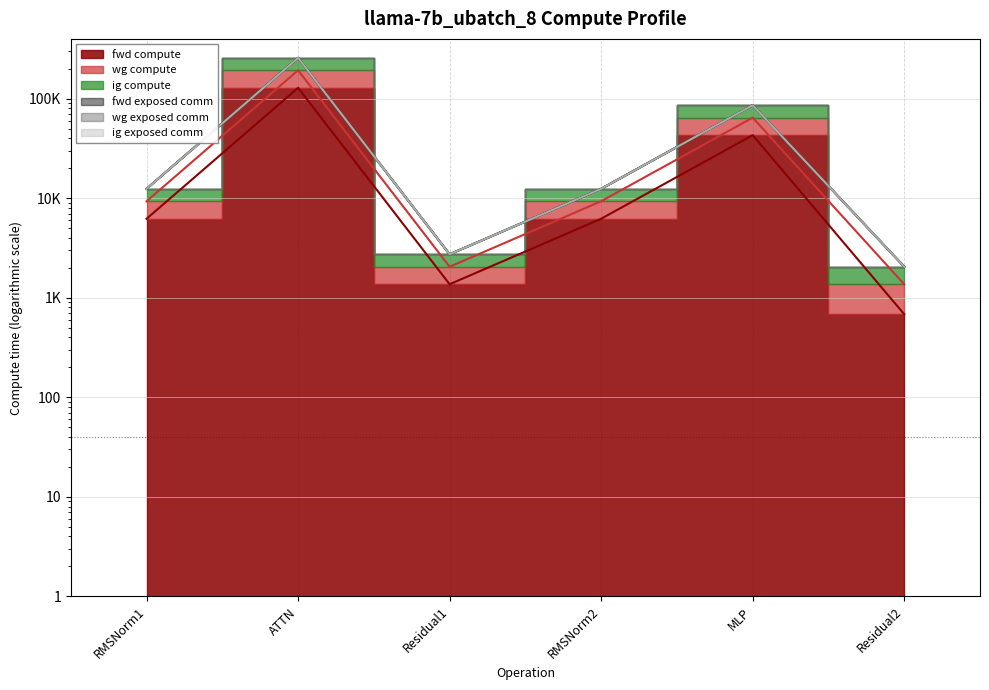

Between RMSNorm2 and MLP, which series saw the biggest shift?

wg compute